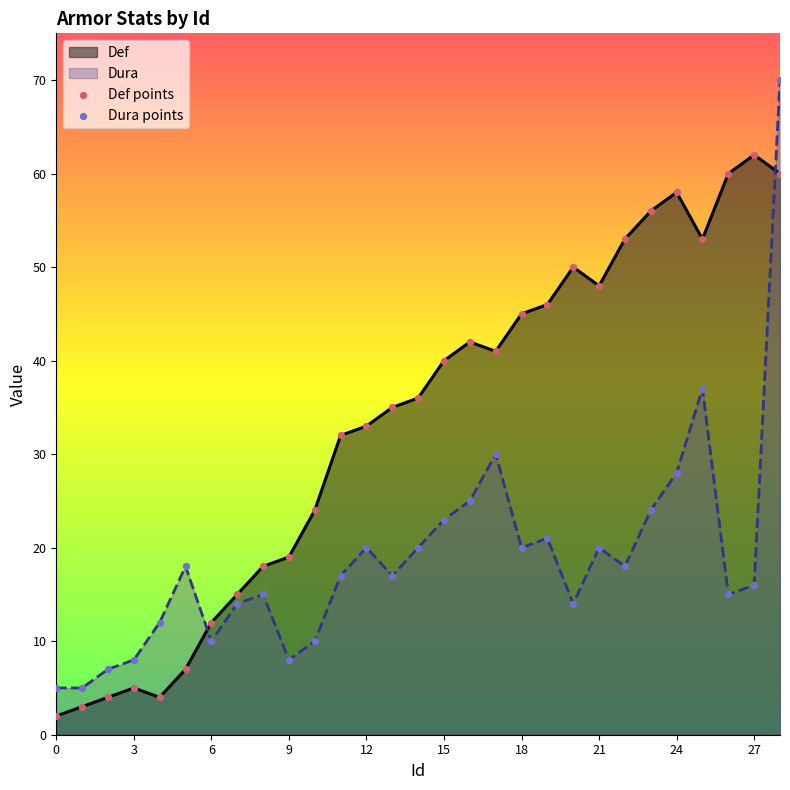

At how many categories does at least one series exceed 5?

27